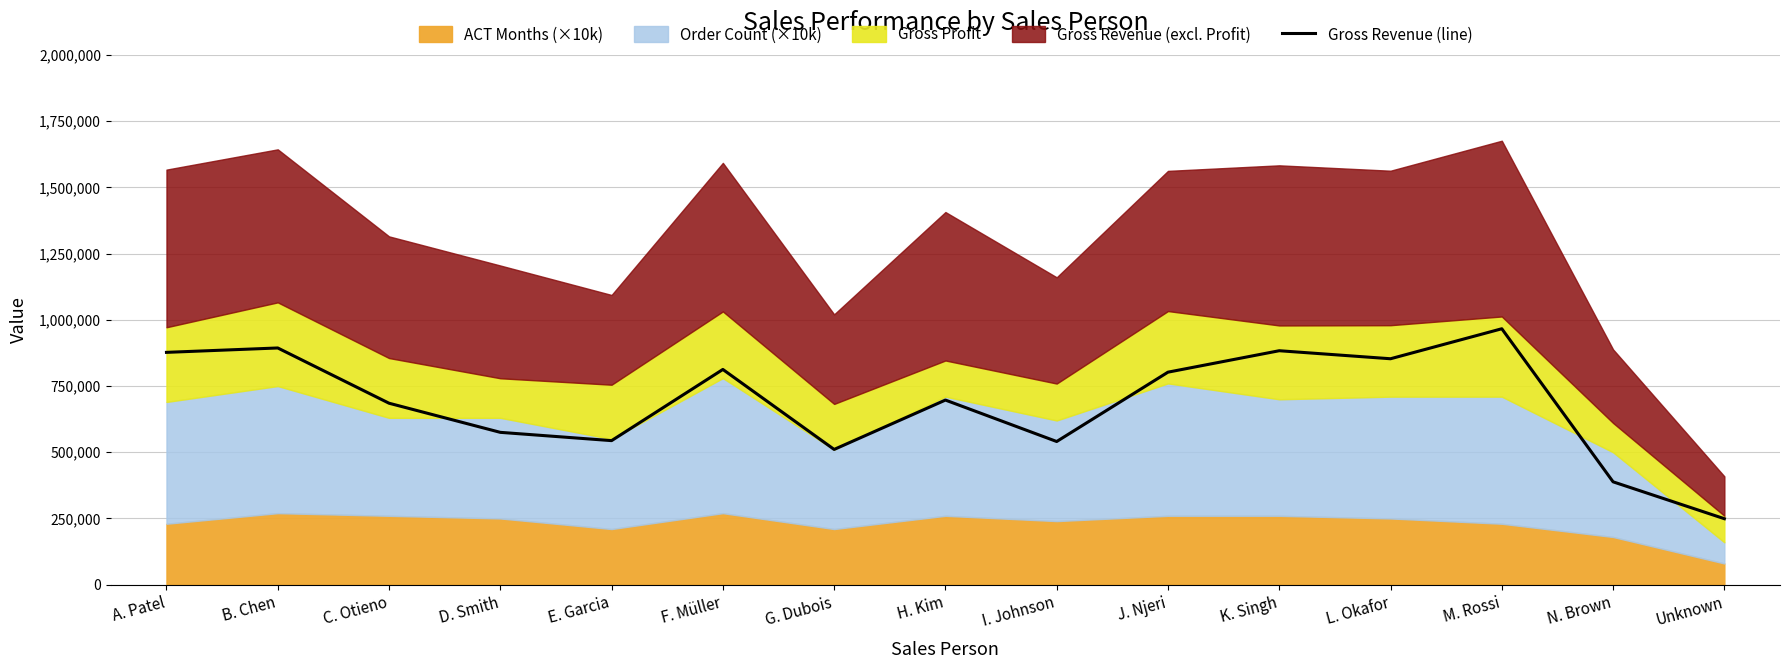

List the labels in order of value, largest first.

M. Rossi, B. Chen, K. Singh, A. Patel, L. Okafor, F. Müller, J. Njeri, H. Kim, C. Otieno, D. Smith, E. Garcia, I. Johnson, G. Dubois, N. Brown, Unknown